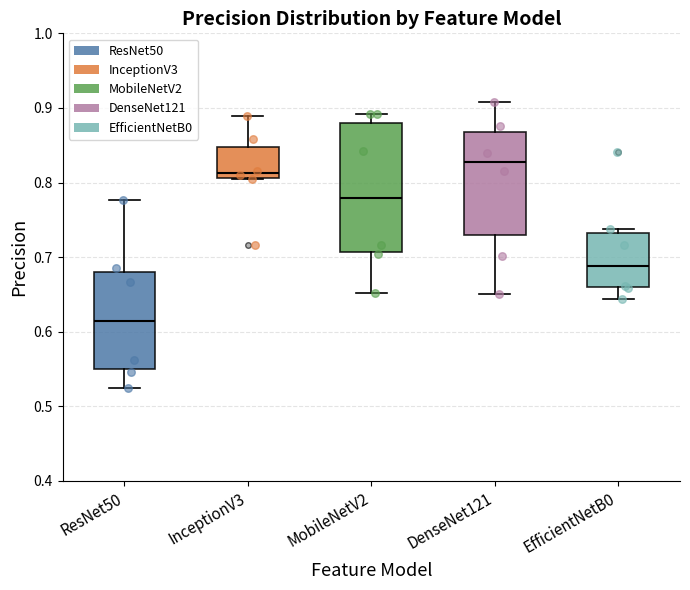

Where is the upper edge of the box for ResNet50 on the y-axis? The values are not printed on the chart, so give them approximately, as read against the axis.

0.68